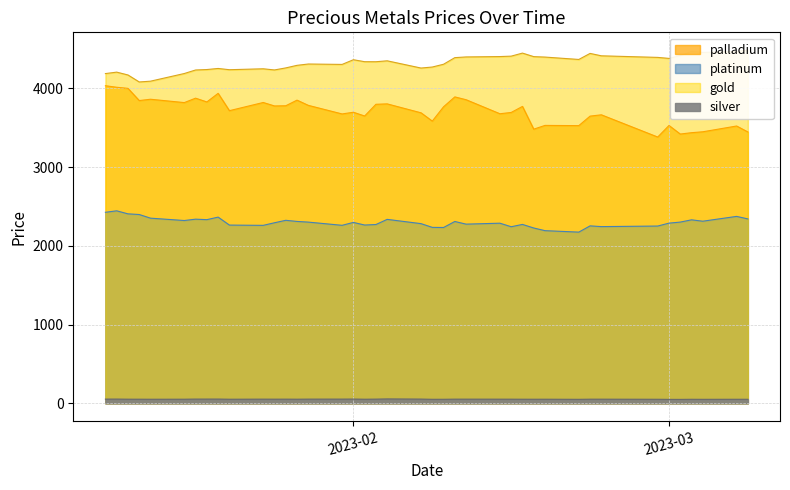

True or false: platinum and palladium intersect in this chart.

False